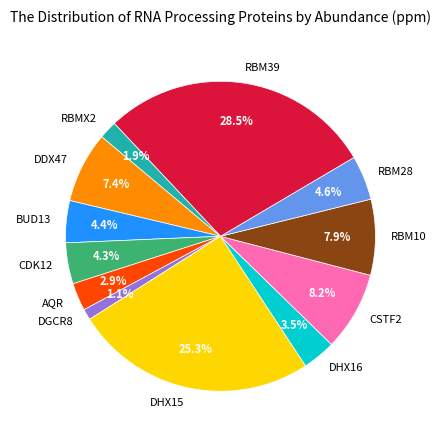

To the nearest percent, what is the combined percentage of RBM39 and RBMX2?

30%